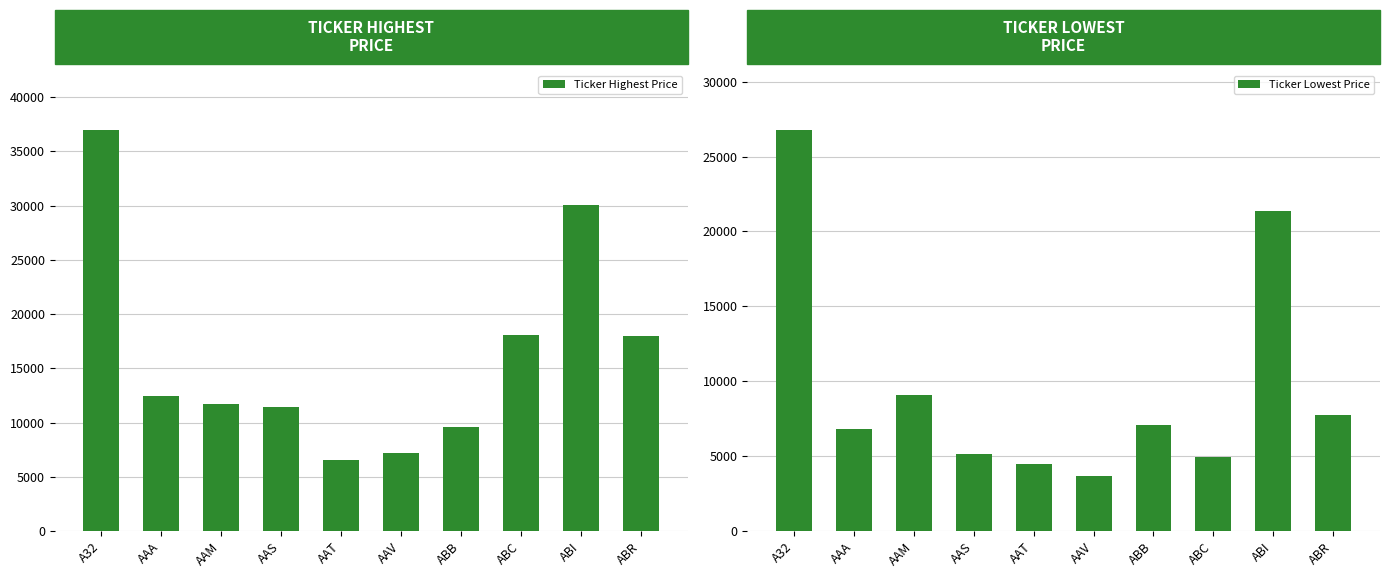

List the series in order of their overall mean, highest first.

Ticker Highest Price, Ticker Lowest Price